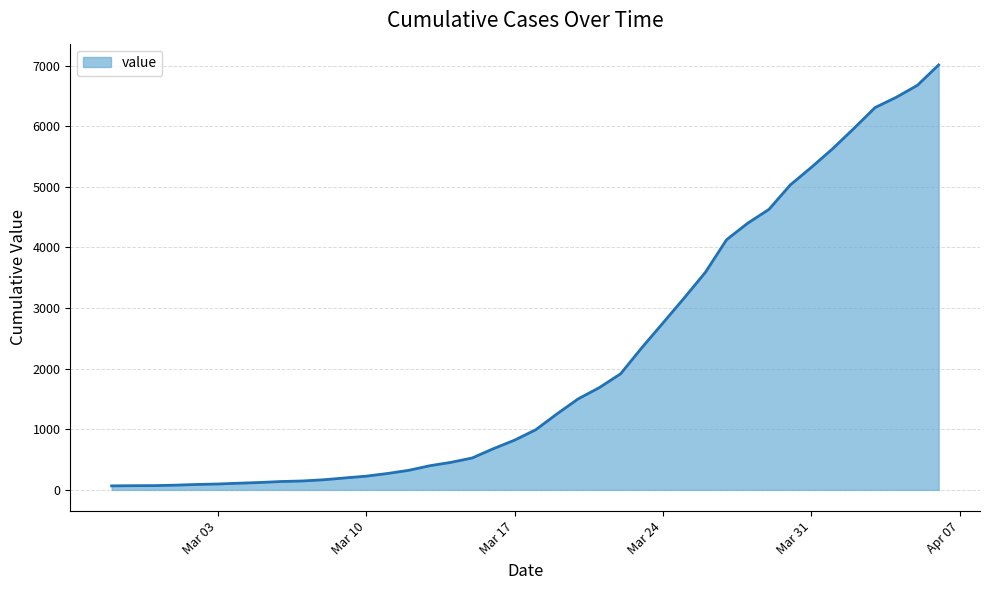

What is the greatest value displayed?

7010